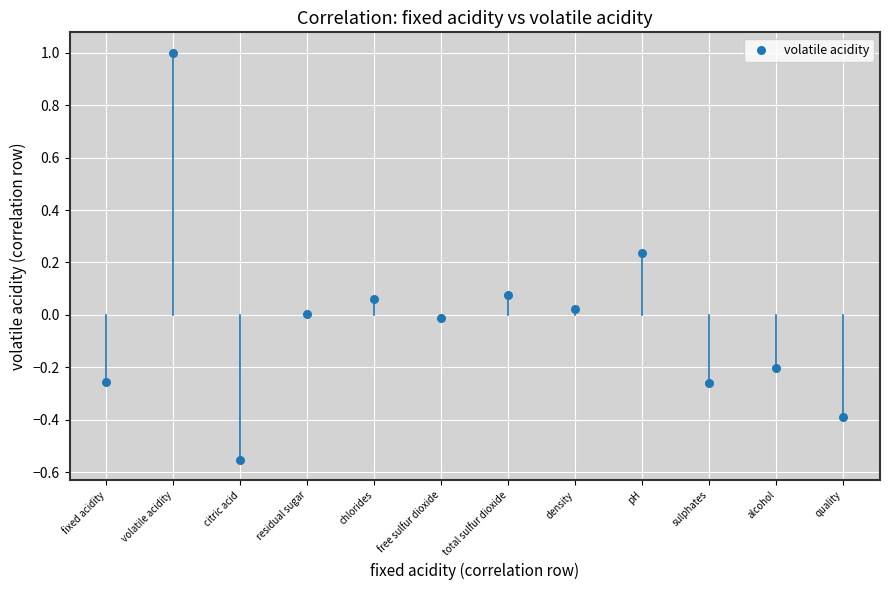

What is the range of Y values (max minus min)?

1.6